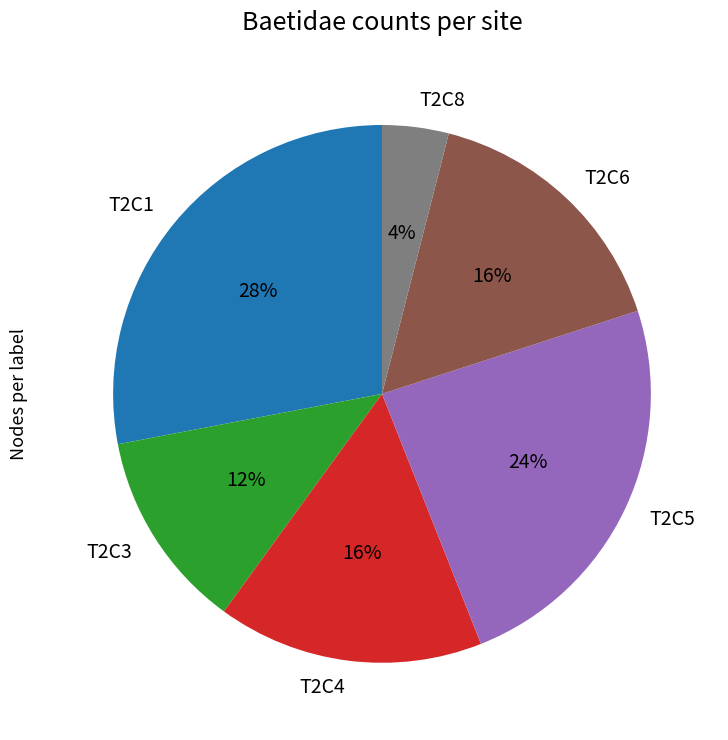

What is the largest slice in the pie chart?

T2C1